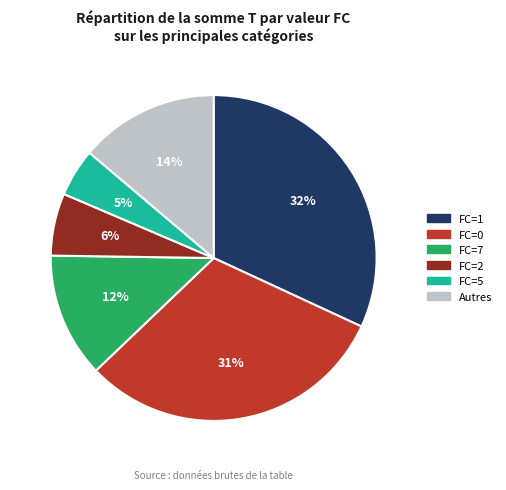

Is there a majority slice in this chart?

No